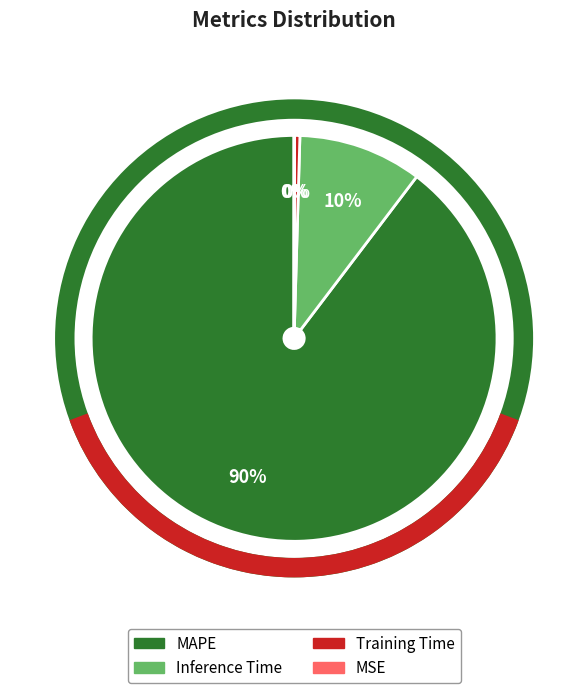

Between Training Time and MAPE, which is larger?

MAPE